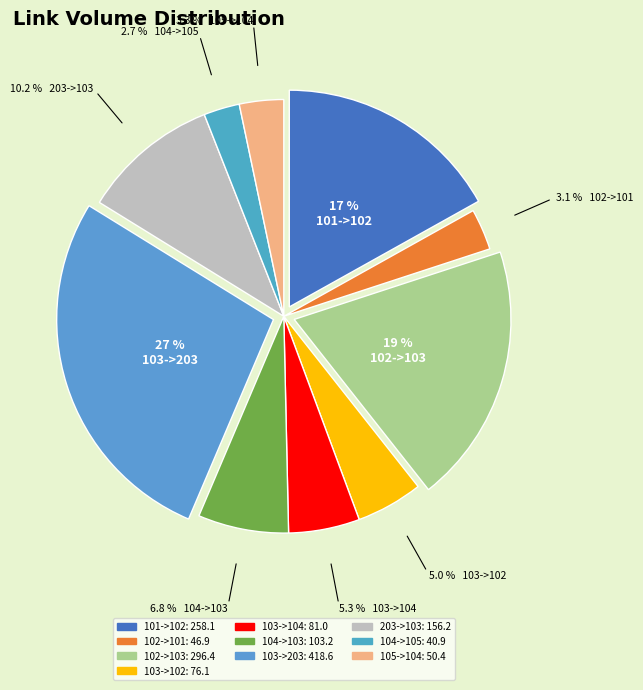

Does 203->103 account for over 50% of the chart?

No